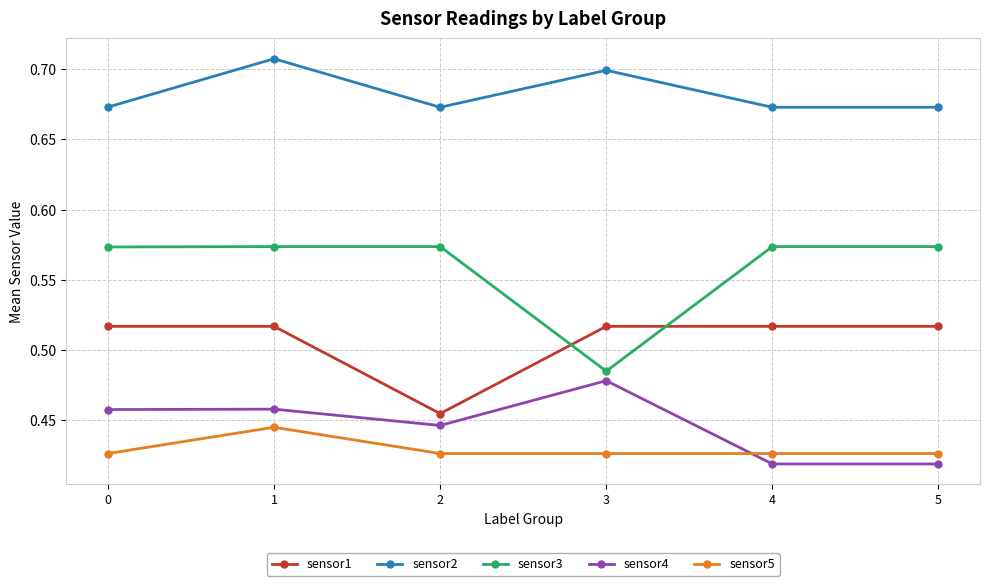

Rank the series by their maximum value, from lowest to highest.

sensor5, sensor4, sensor1, sensor3, sensor2